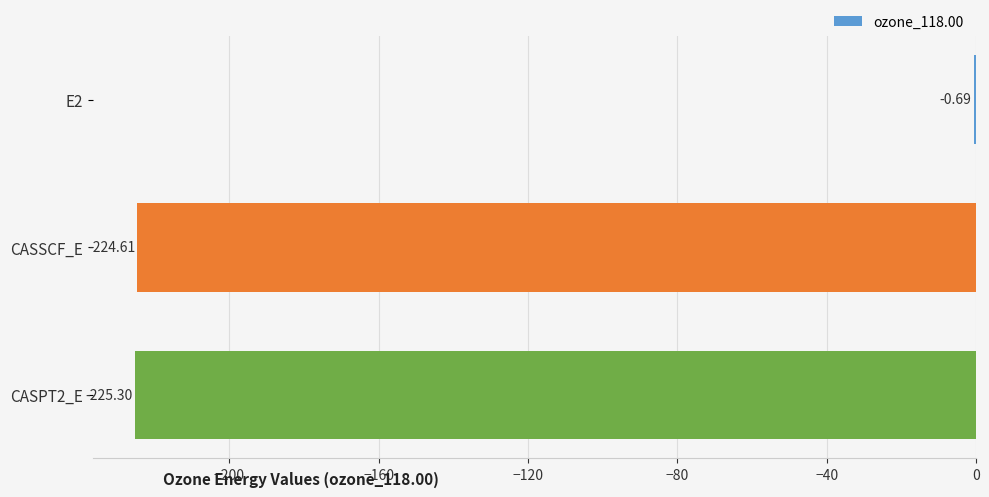

Which has a higher value, E2 or CASSCF_E?

E2